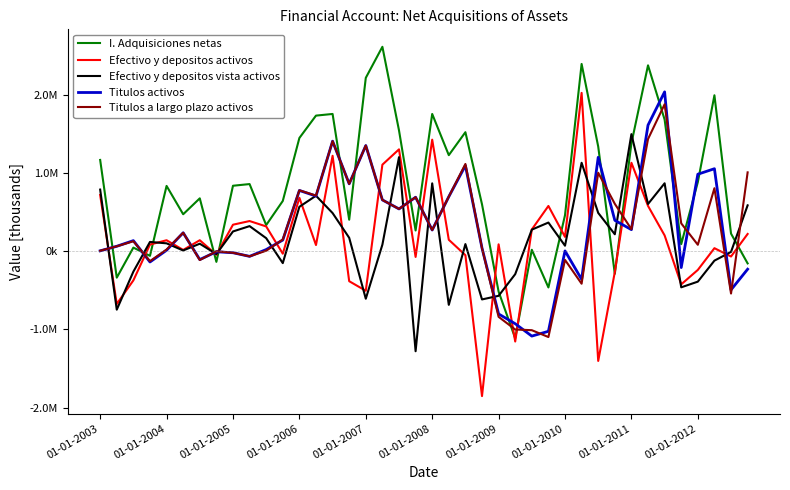

What is the highest value of the Titulos activos series?

2033999